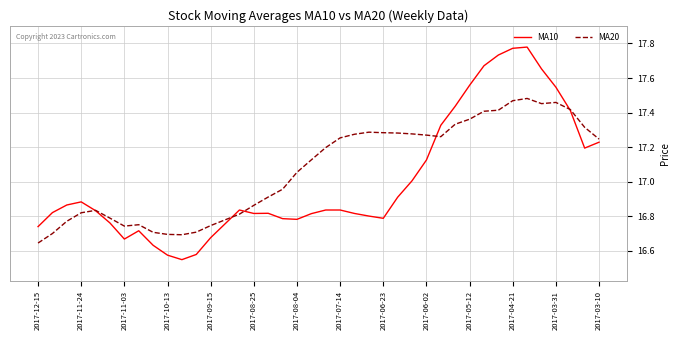

Which series has the largest range (max minus min)?

MA10